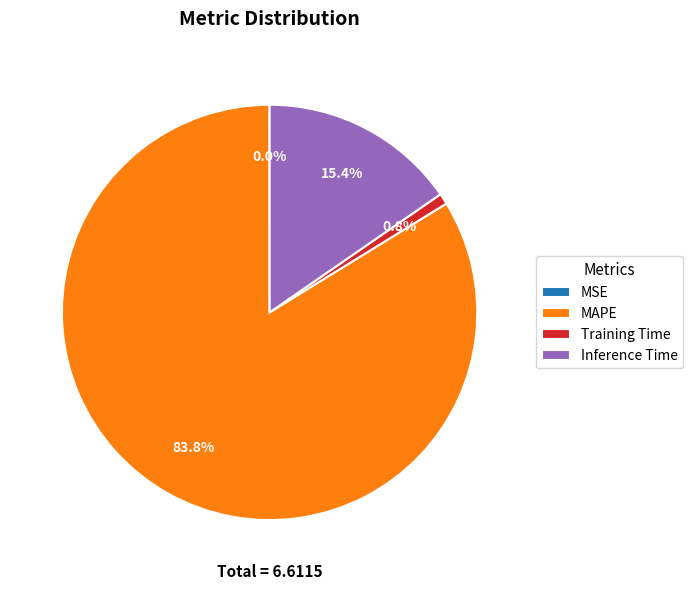

To the nearest percent, what percentage of the pie is Training Time?

1%